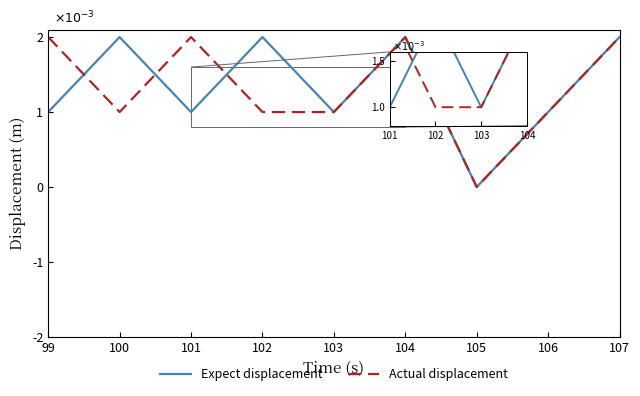

Which series ends up on top after the final intersection of Actual displacement and Expect displacement?

Expect displacement